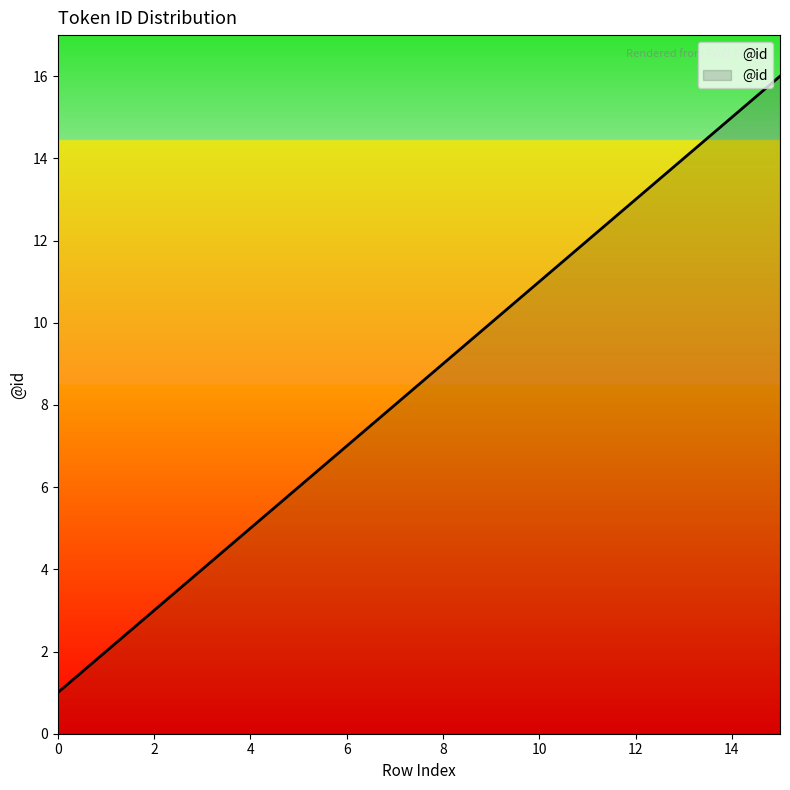

How many lines are shown in the chart?

1